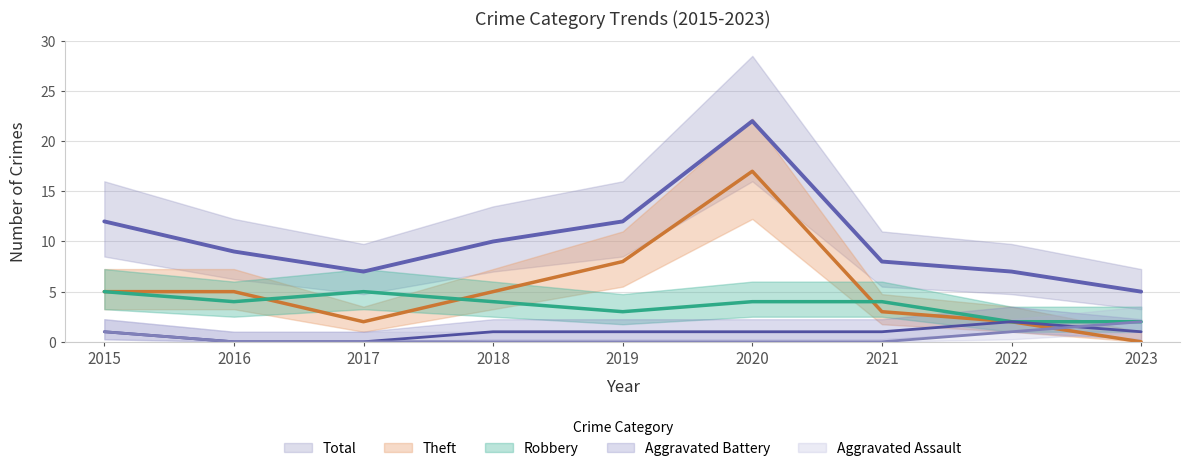

How many values in the Aggravated Assault series exceed 0?

3